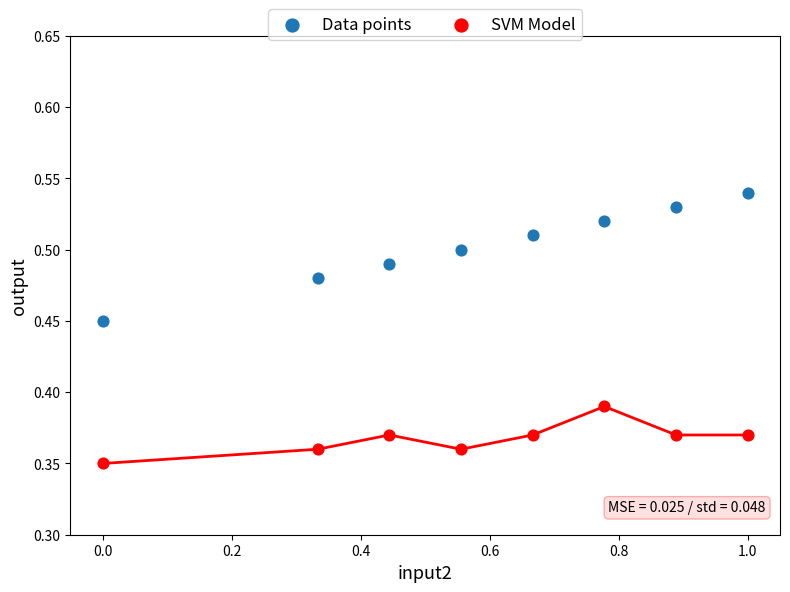

Which series reaches the maximum Y coordinate?

Data points